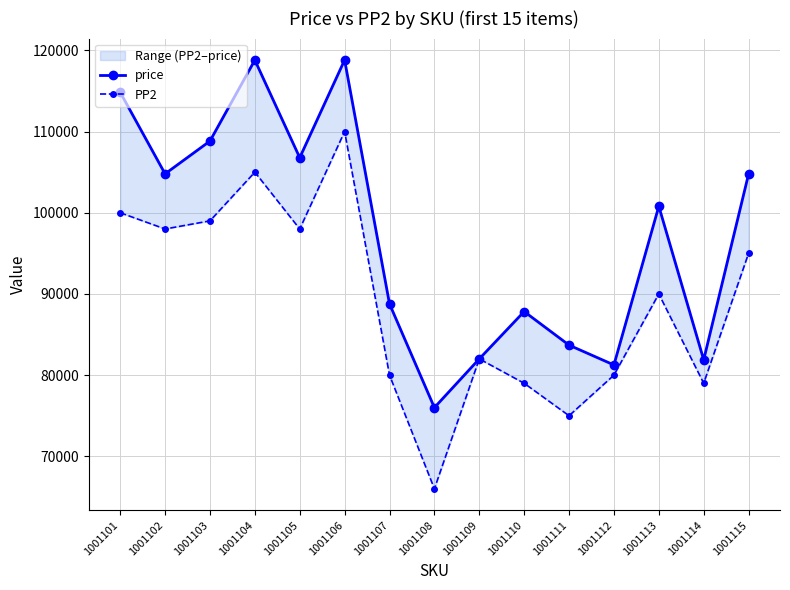

True or false: price and PP2 cross at least once.

False